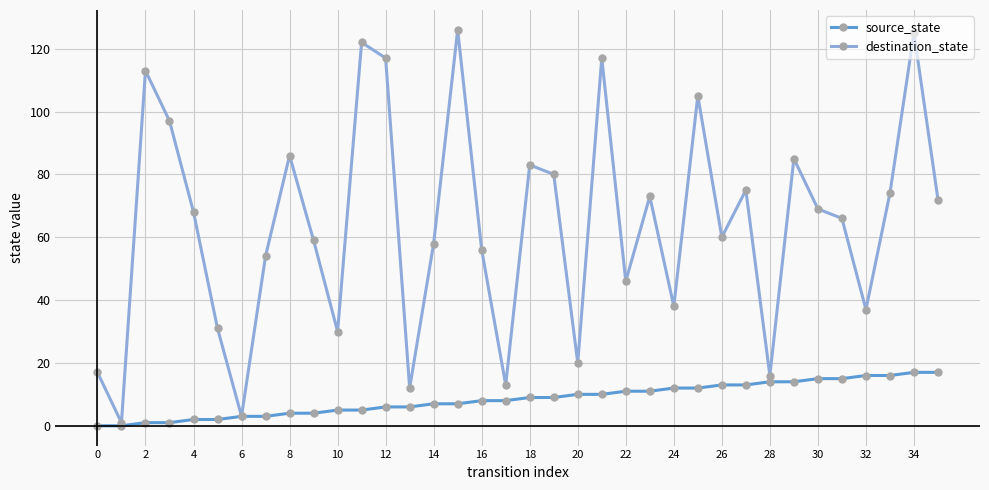

List the series in order of their peak value, lowest first.

source_state, destination_state